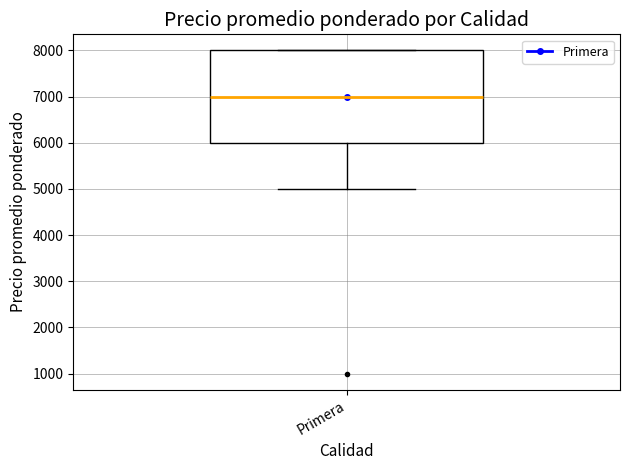

Read this box plot against the y-axis: the position of the median line, the range covered by the box, and the ends of both whiskers. The values are not printed on the chart, so give them approximately, as read against the axis.

median 7000, box 6000 to 8000, whiskers 5000 to 8000